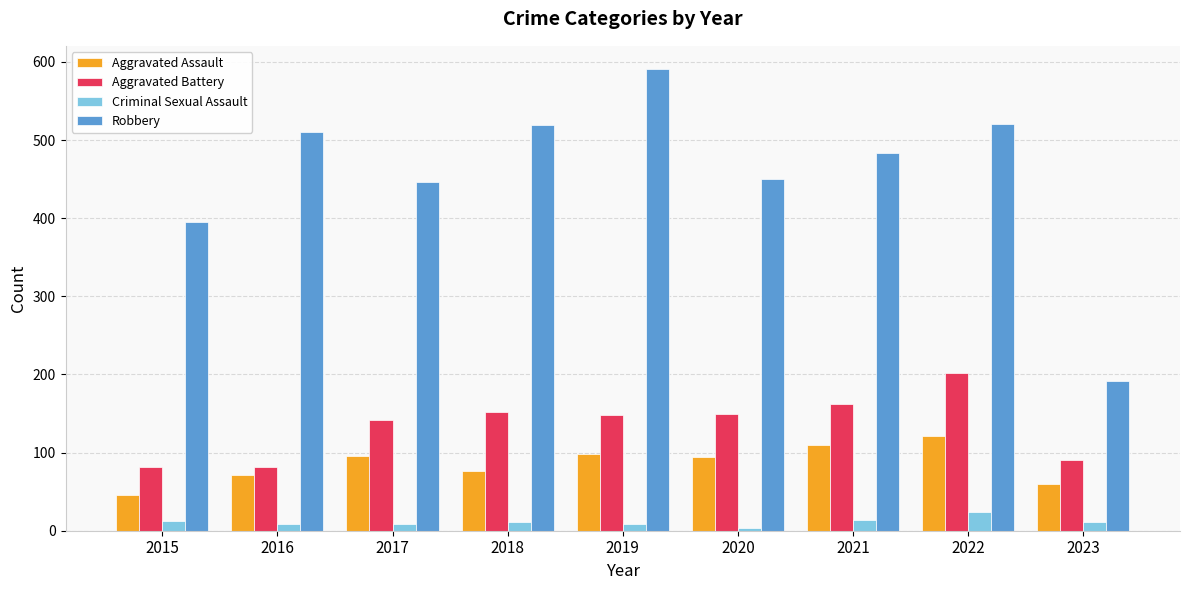

At 2021, list the series in order from smallest to largest.

Criminal Sexual Assault, Aggravated Assault, Aggravated Battery, Robbery